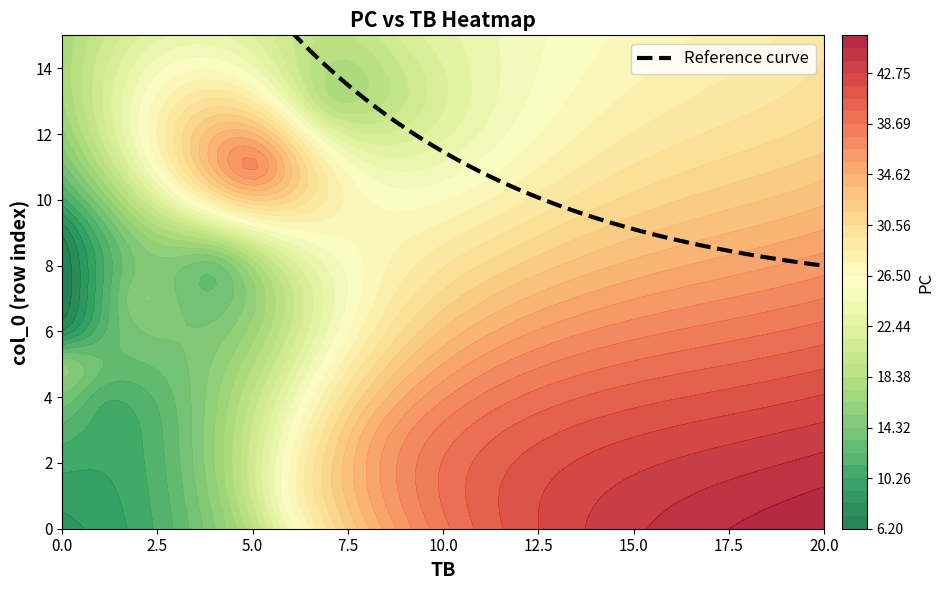

What is the average value of the 2 series?

13